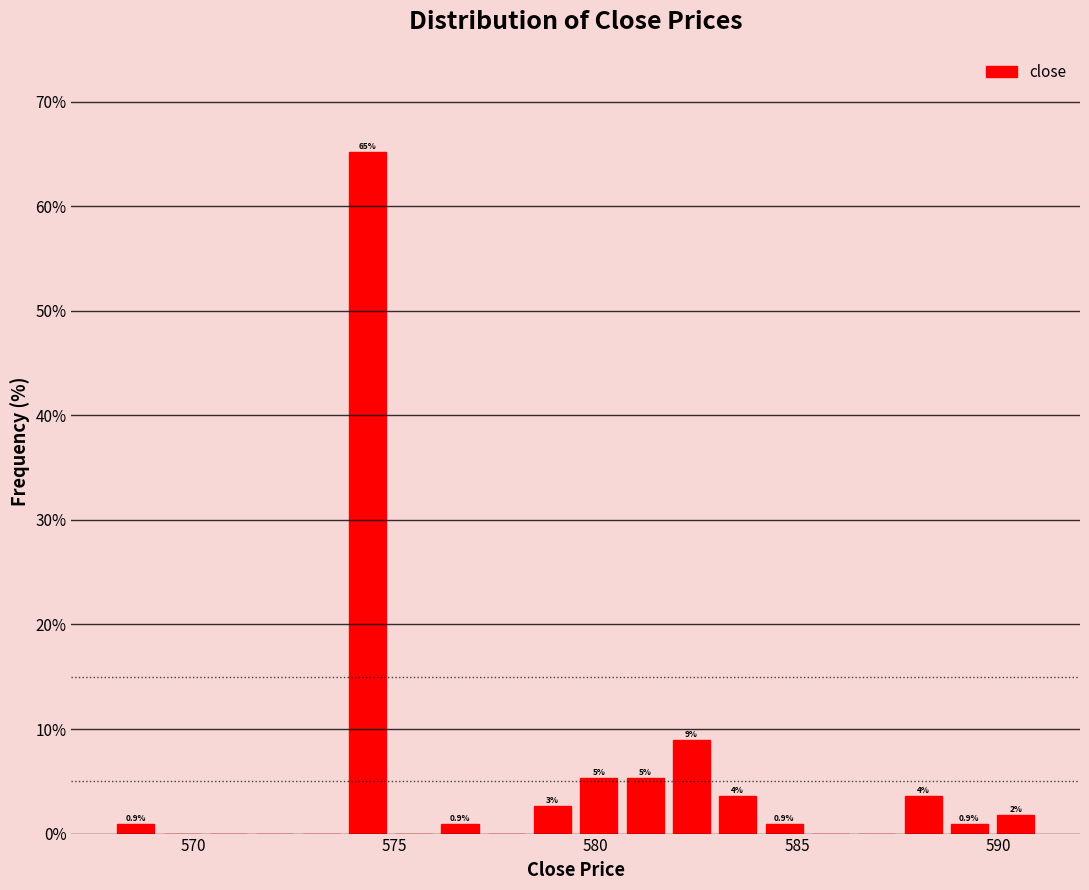

Read against the x-axis, roughly where is the centre of the tallest bar?

574.5